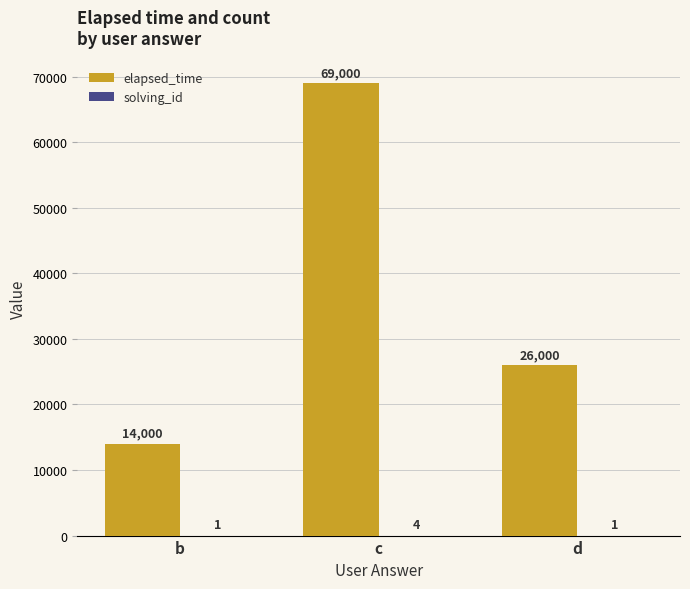

At which category is the sum across all series the highest?

c